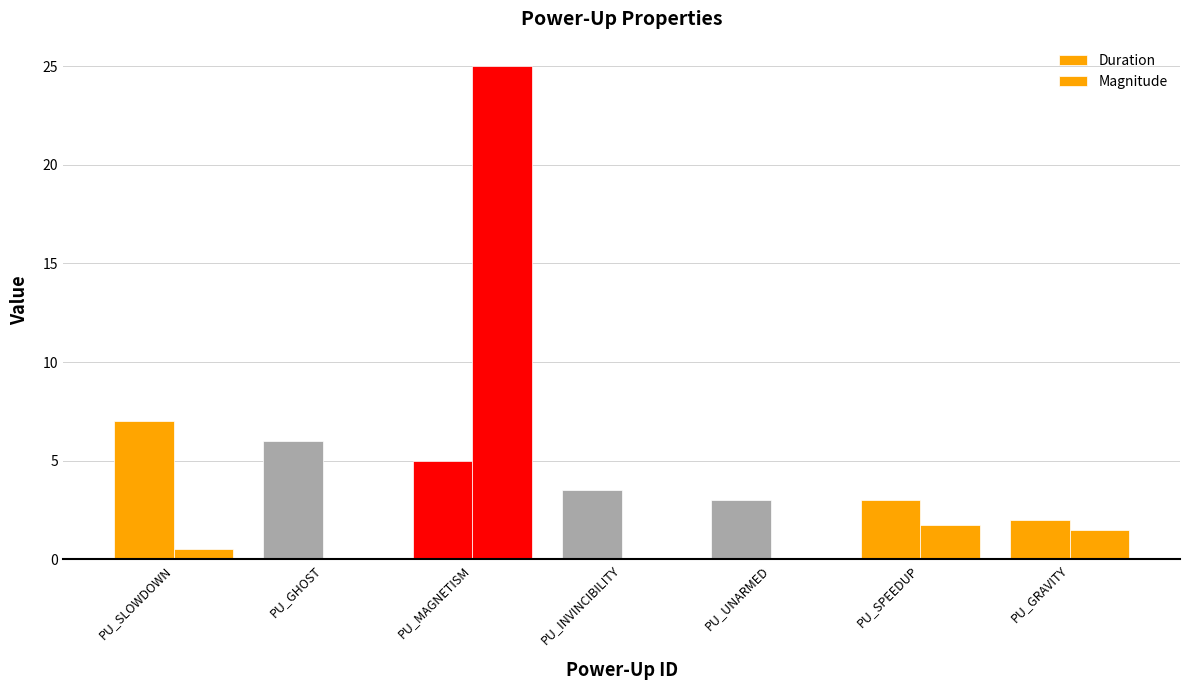

Which has a higher value, PU_MAGNETISM or PU_UNARMED?

PU_MAGNETISM